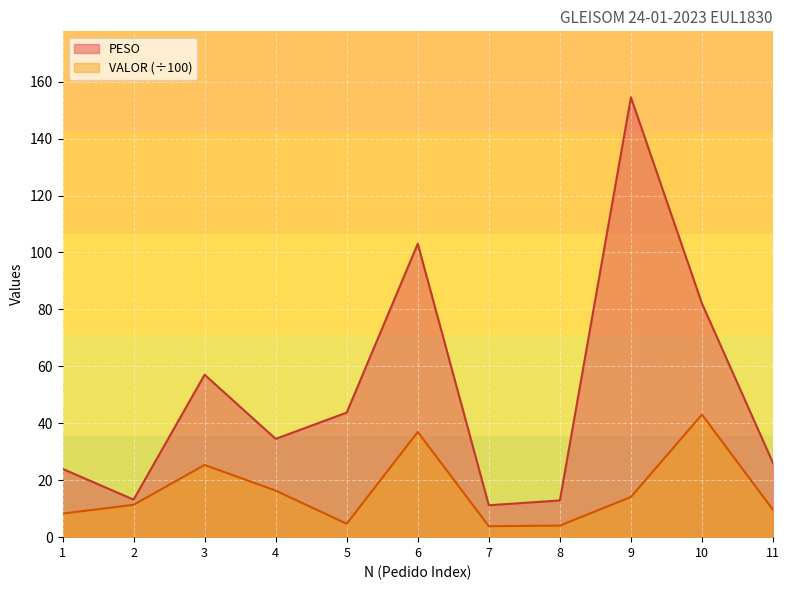

What is the lowest value of the VALOR series?

3.9